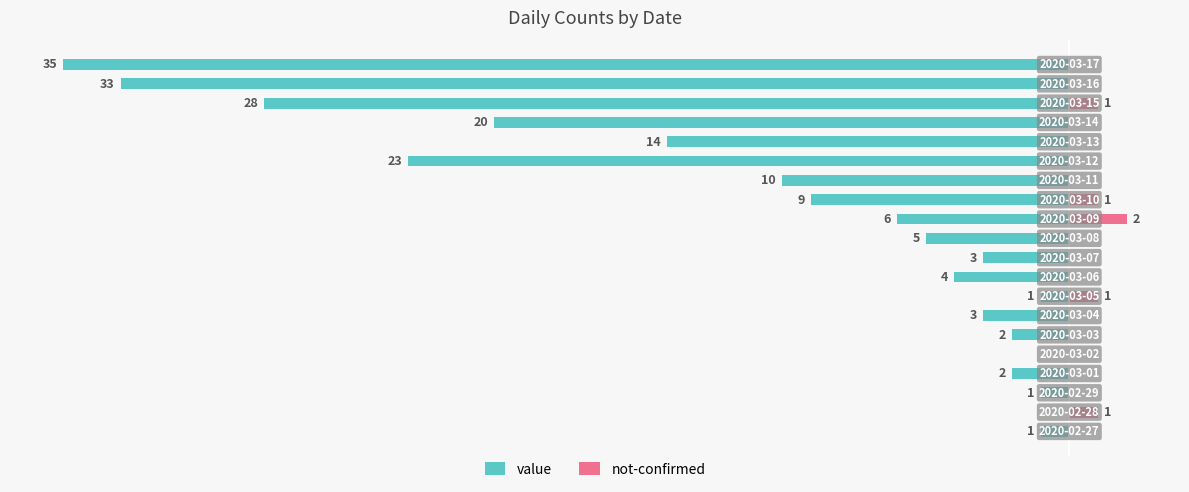

Which series changed the most between 10 and 17?

value